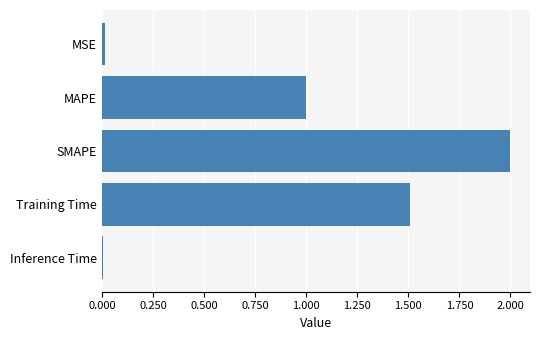

Are the bars grouped side by side (vs. stacked)?

No